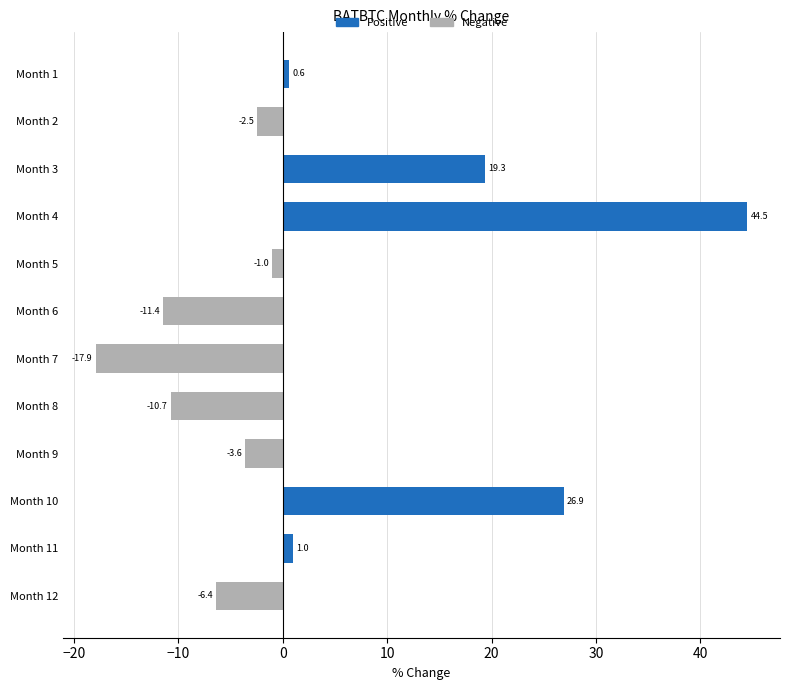

What is the sum of the values at Month 11 and Month 2?

-1.5